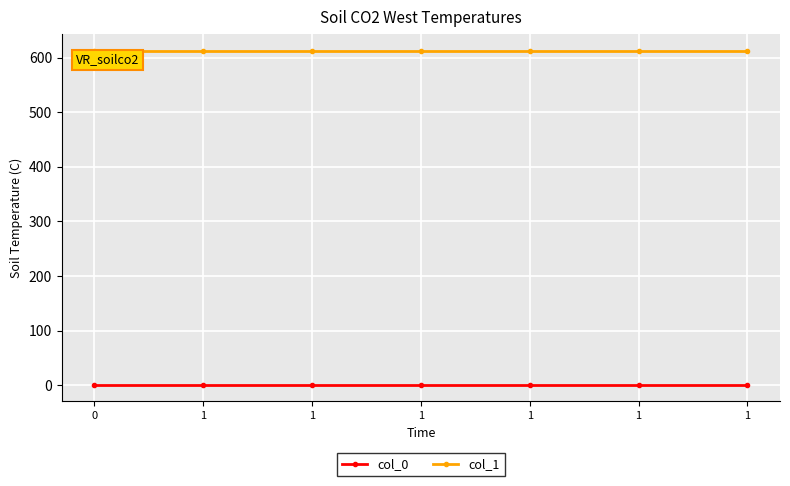

What is the difference between the highest and lowest values at 1?

612.2